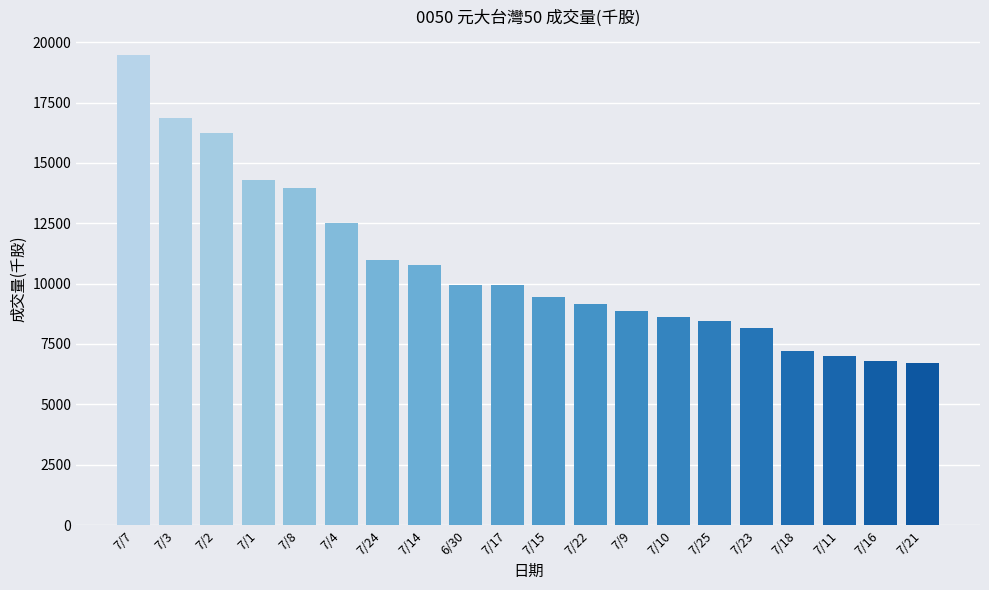

How many values are below 9924?

10